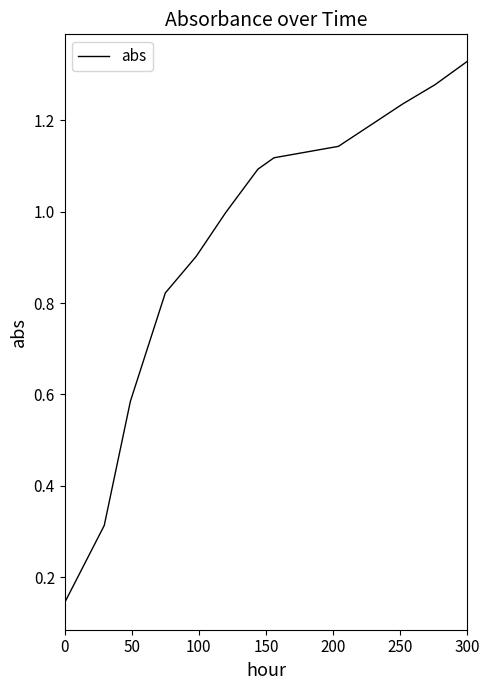

How many lines are shown in the chart?

1